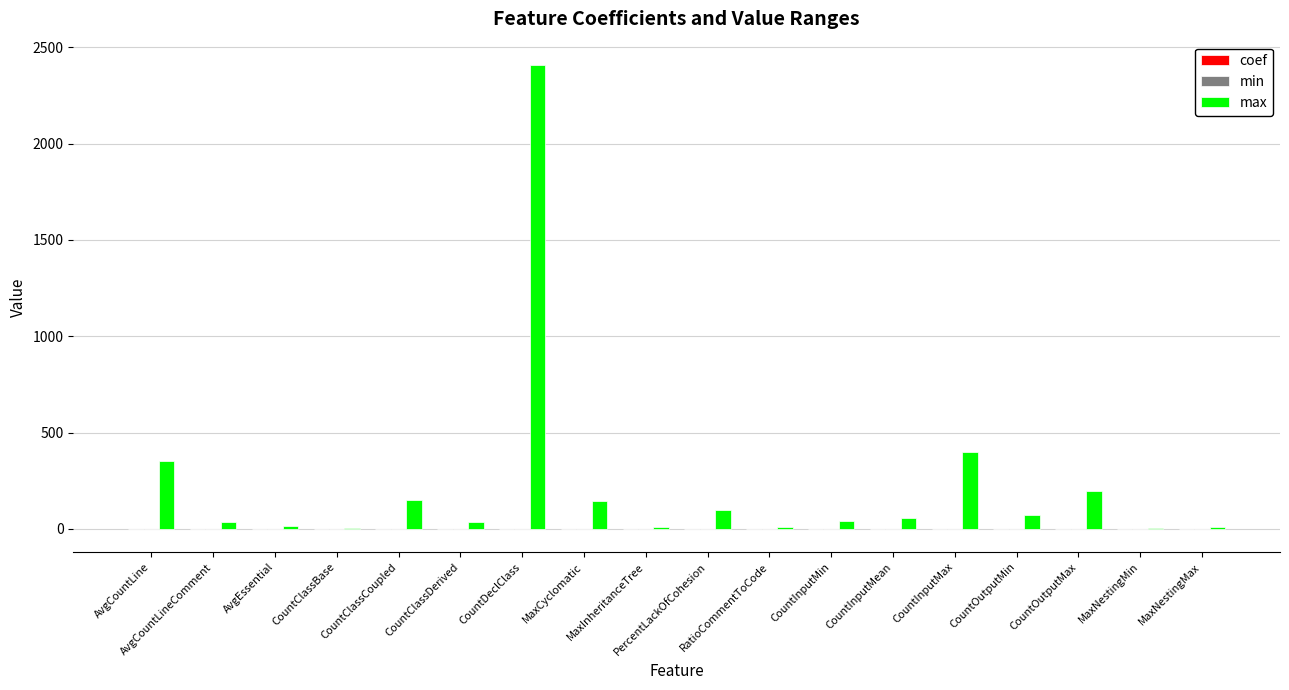

Which series has the widest spread of values?

max